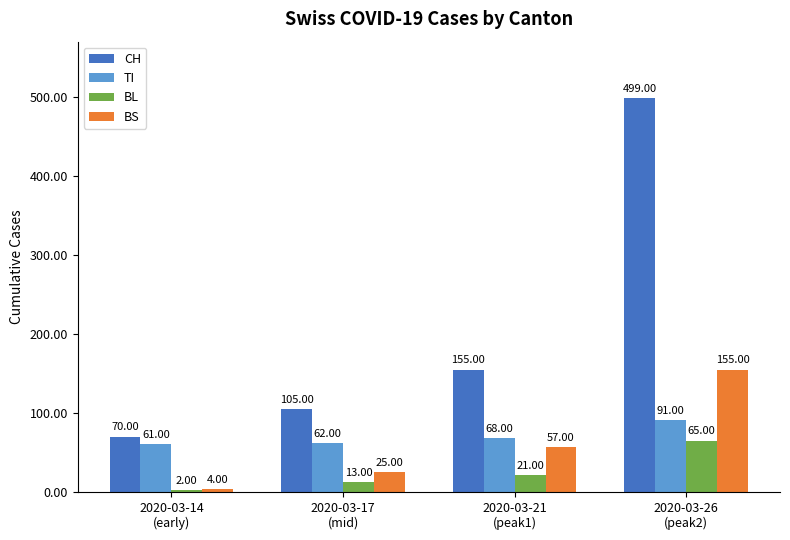

True or false: BL has a value of 13 at 2020-03-17
(mid).

True